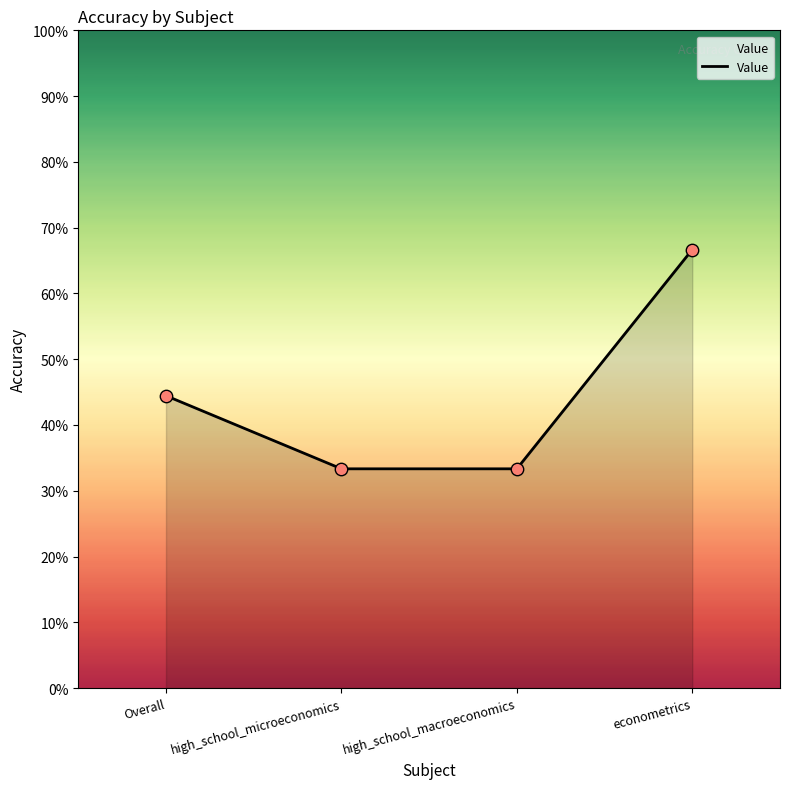

Which has a higher value, Overall or high_school_macroeconomics?

Overall